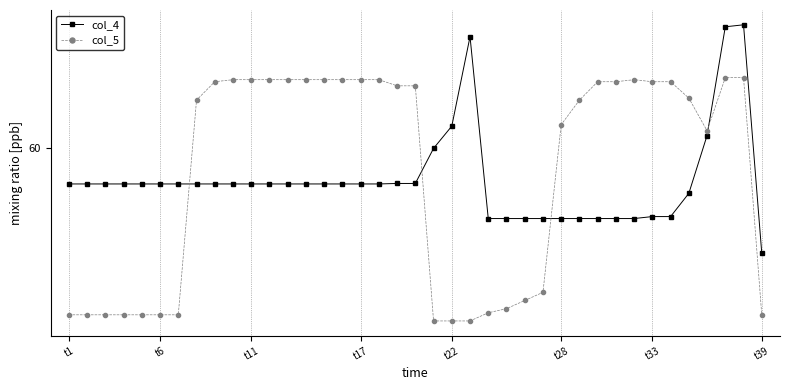

Does the chart have visible grid lines?

Yes